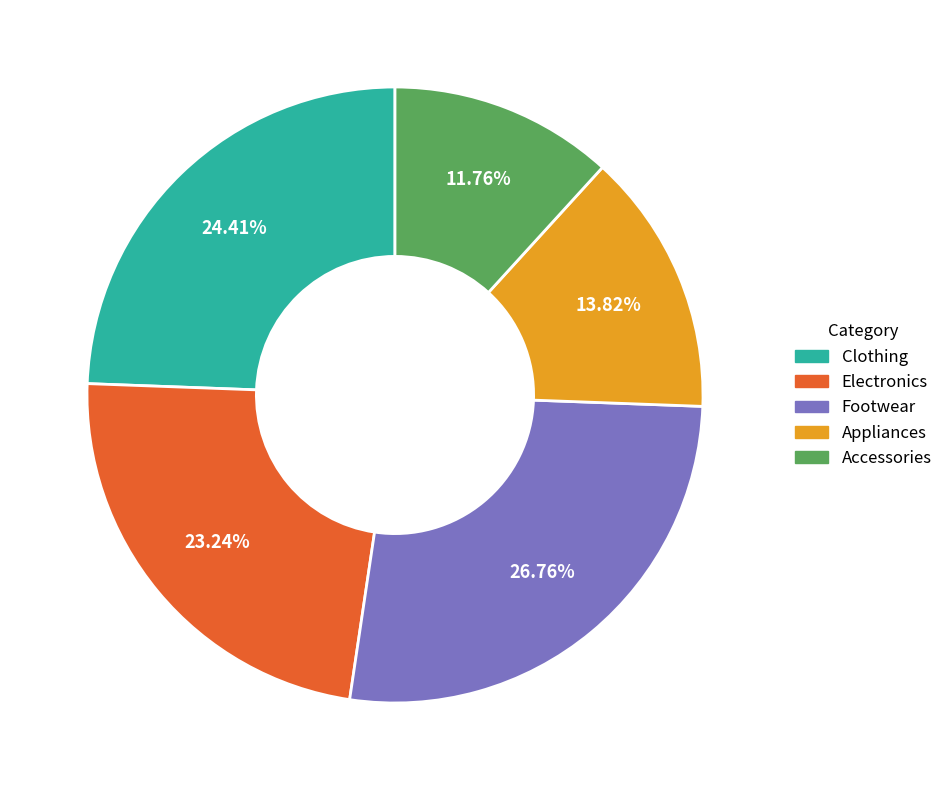

Is it true that Electronics is 13% of the pie?

False